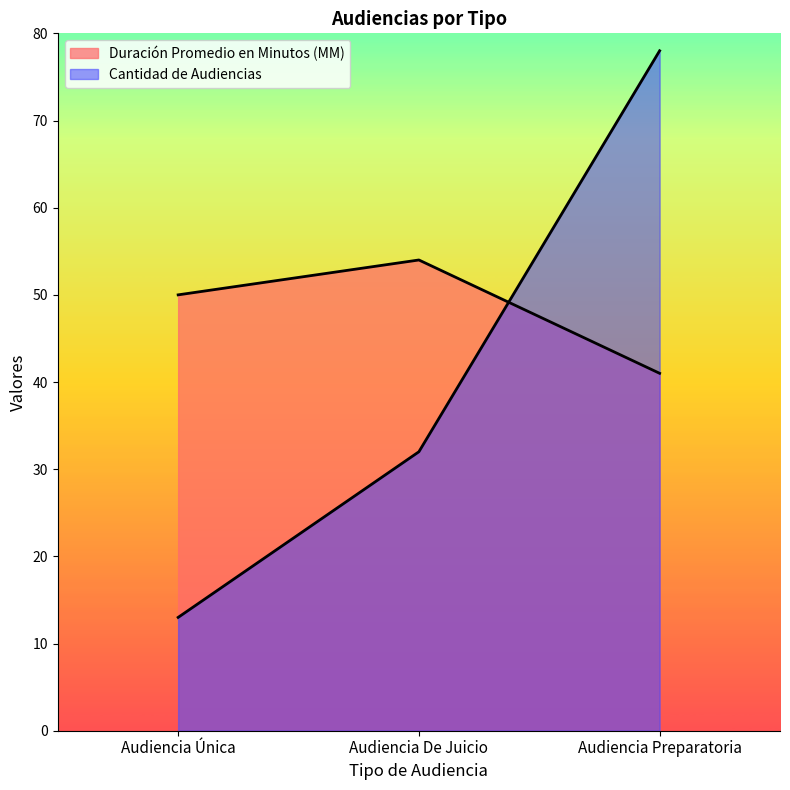

What is the minimum value for Cantidad de Audiencias?

13